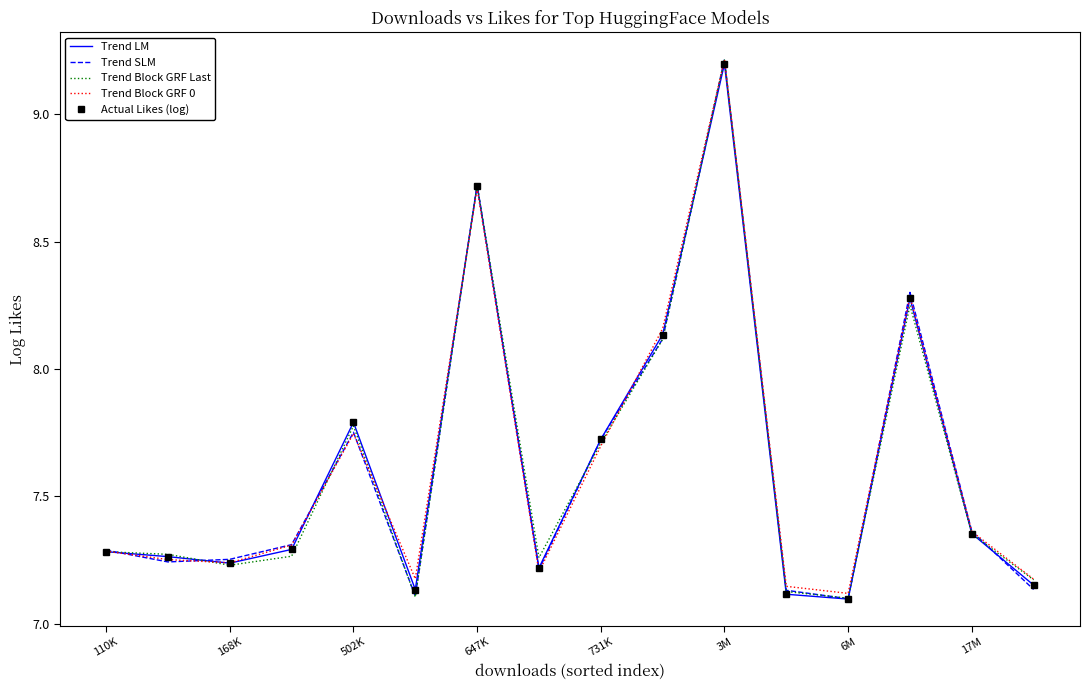

What is the difference between the maximum and second lowest values in the Trend Block GRF 0 series?

2.1